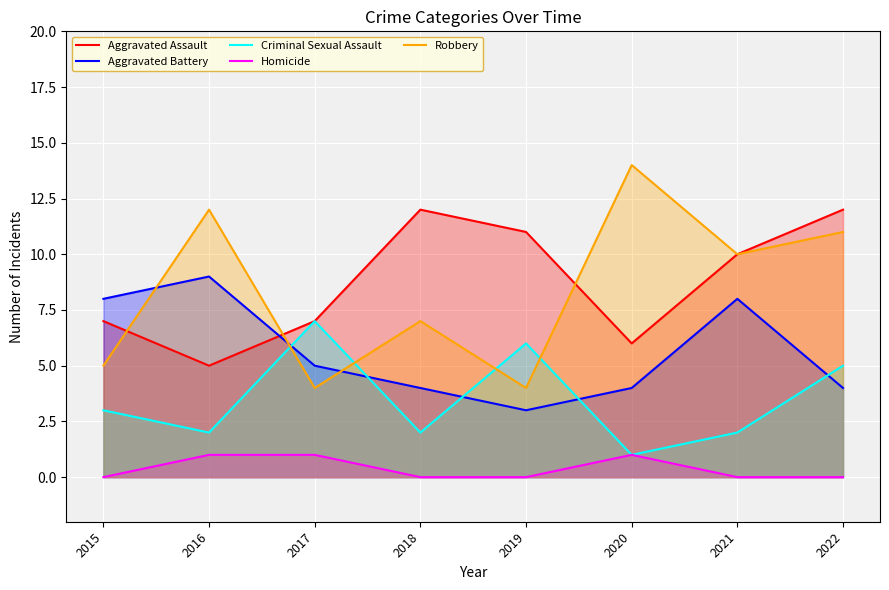

Reading left to right, transcribe all the data shown in this chart.

Aggravated Assault: 7	5	7	12	11	6	10	12
Aggravated Battery: 8	9	5	4	3	4	8	4
Criminal Sexual Assault: 3	2	7	2	6	1	2	5
Homicide: 0	1	1	0	0	1	0	0
Robbery: 5	12	4	7	4	14	10	11